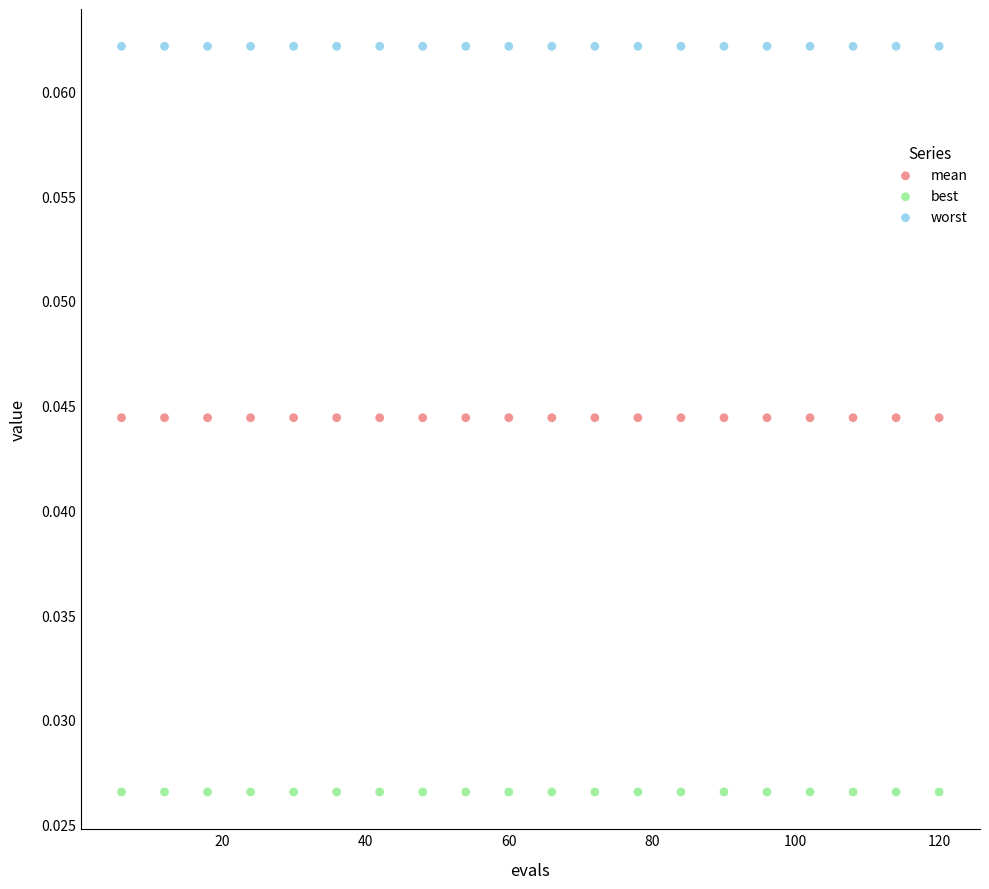

Which series reaches the maximum Y coordinate?

worst